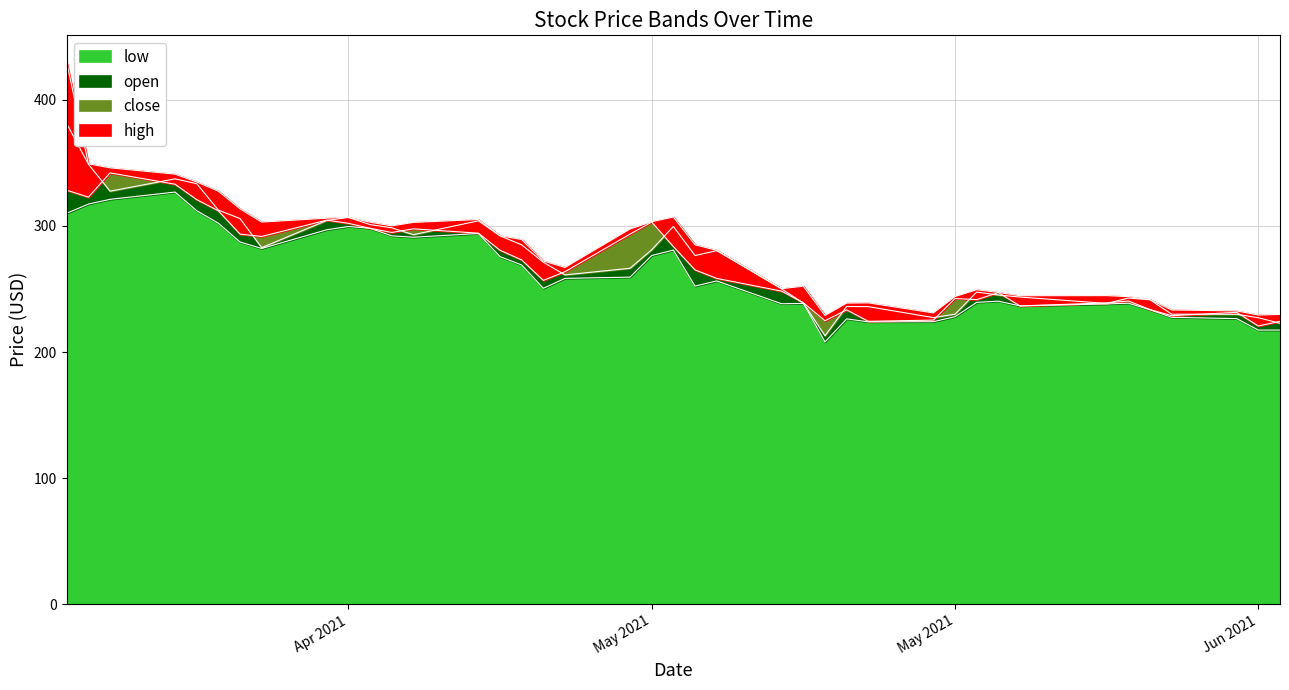

Read the high value at May 2021.

244.0